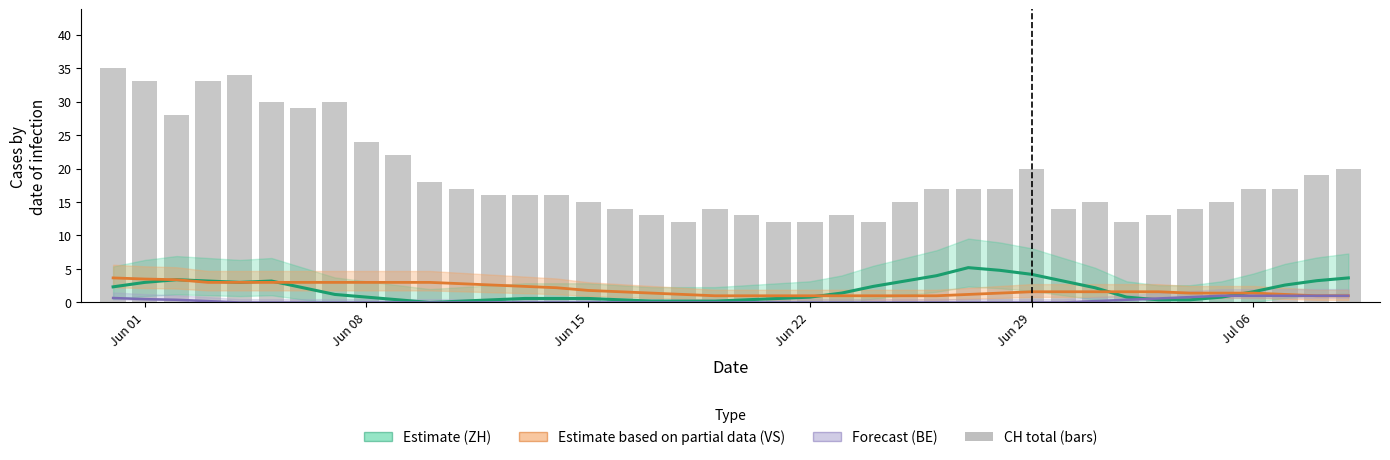

What position from the left is Jun 22?

4